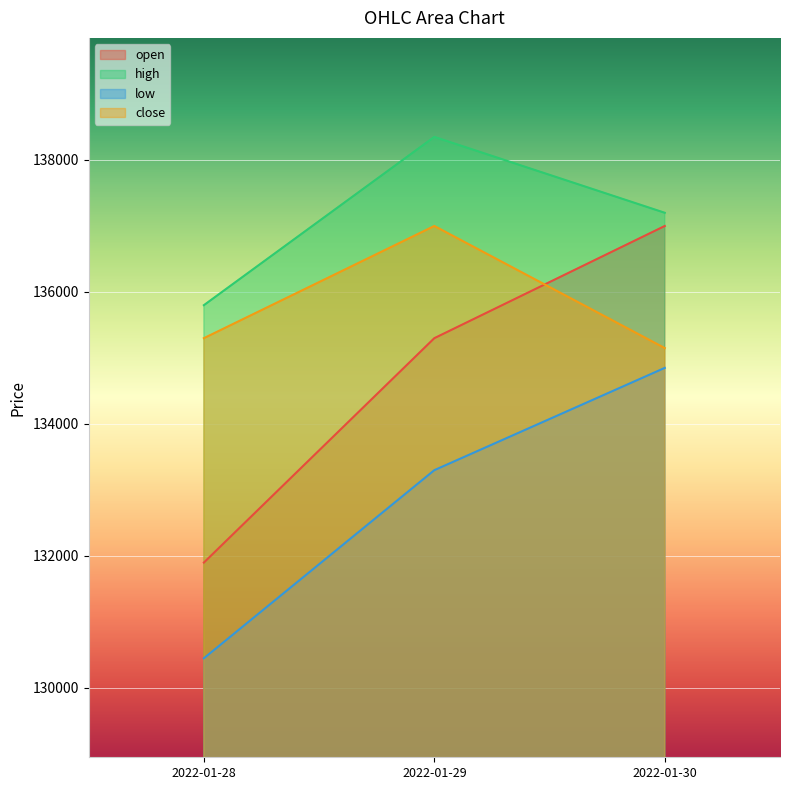

How many values in the high series exceed 137200?

1